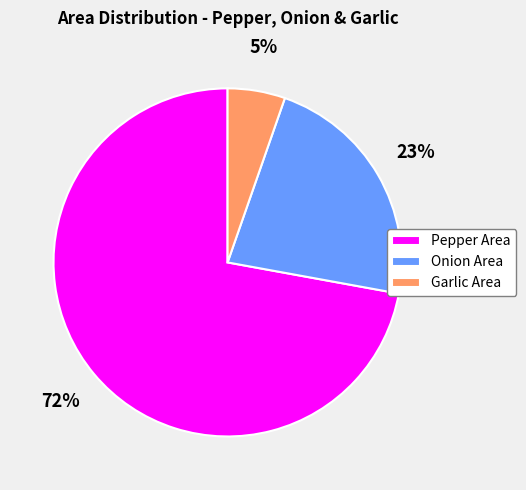

To the nearest percent, what is the difference between the largest and smallest slice percentages?

67%